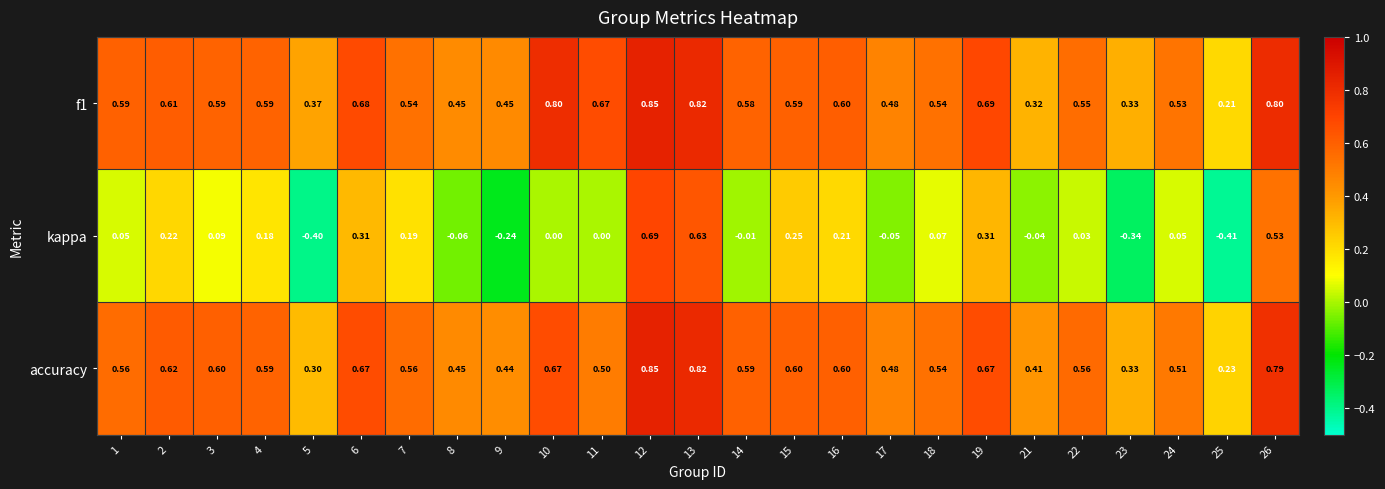

Between 4 and 24, which series saw the biggest shift?

kappa